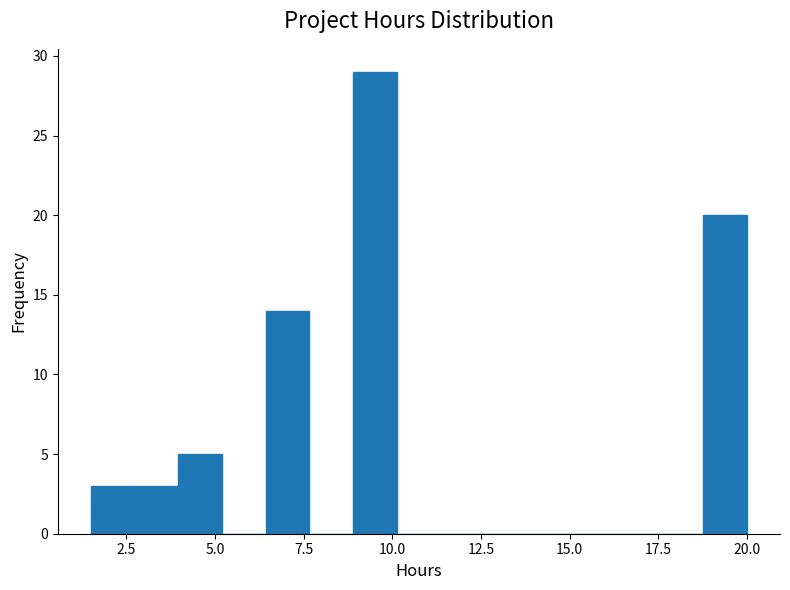

Around what value on the x-axis is the tallest bar? Give the approximate position of its centre, as read against the axis.

9.5